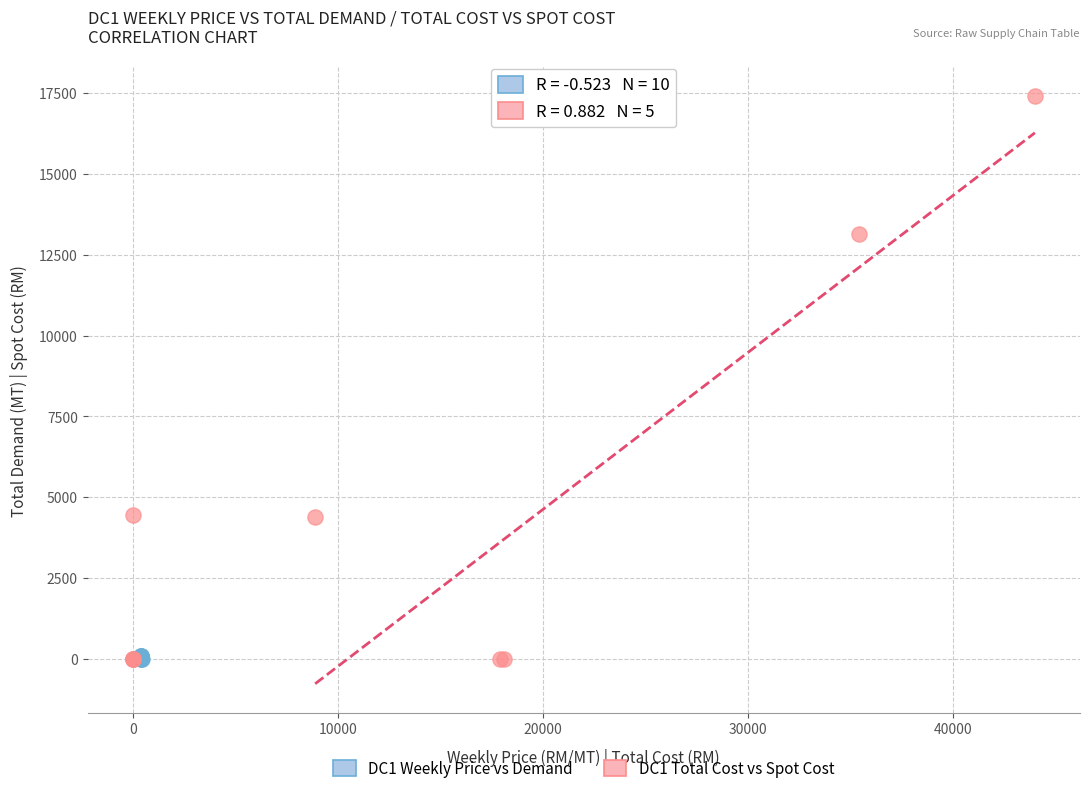

Which series contains the highest Y value?

DC1 Total Cost vs Spot Cost